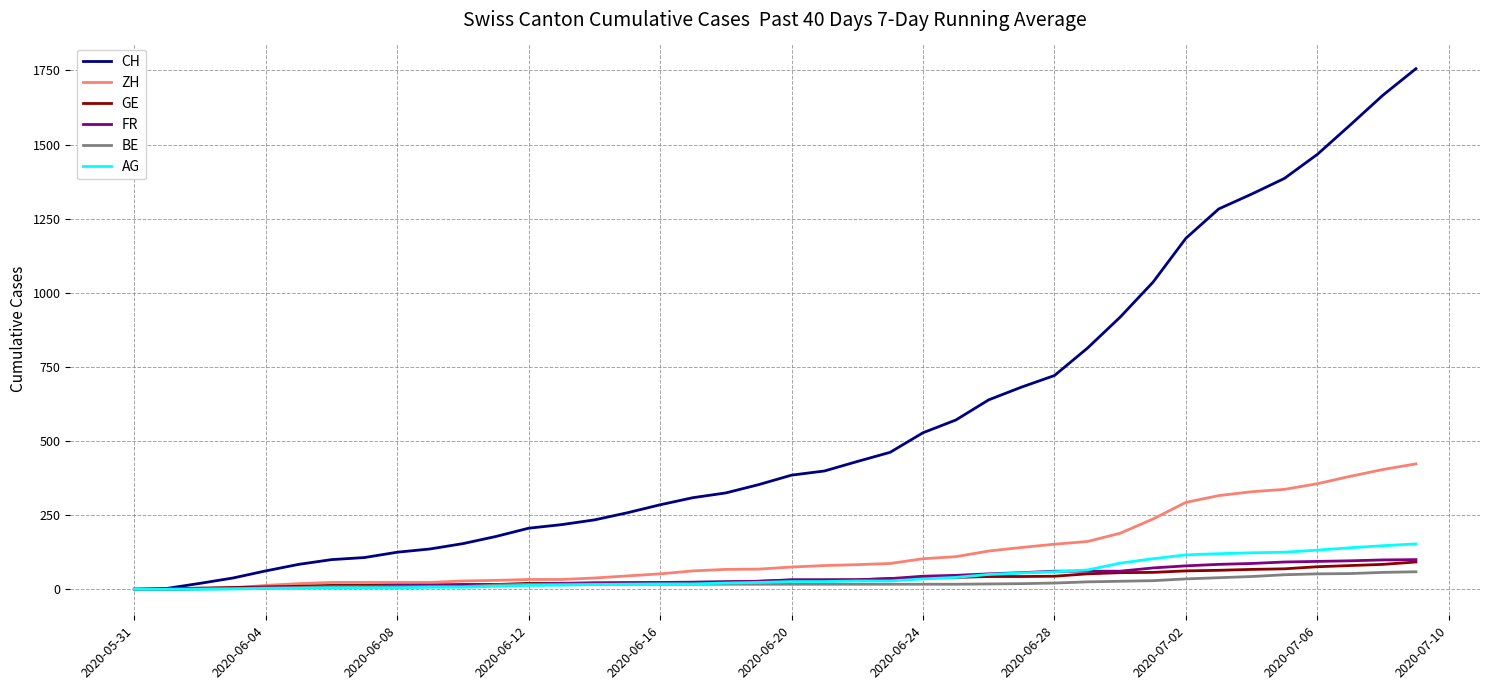

What is the maximum value shown in the chart?

1756